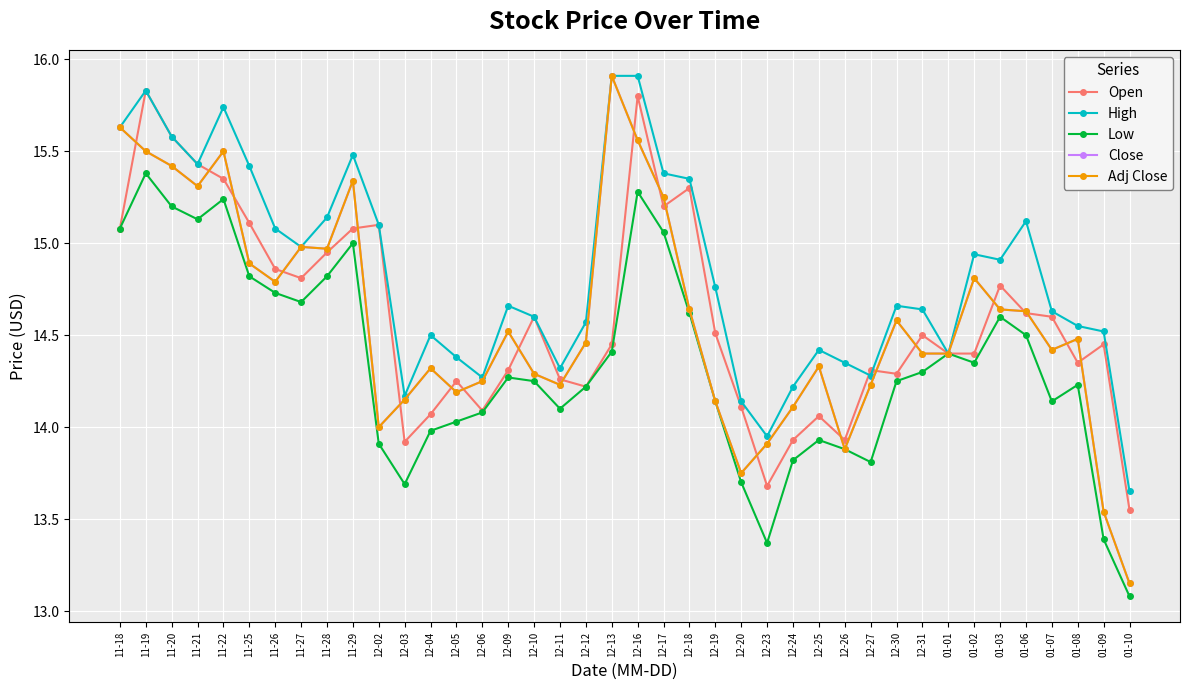

What is the sum of the Open values at 12-03 and 01-09?

28.4